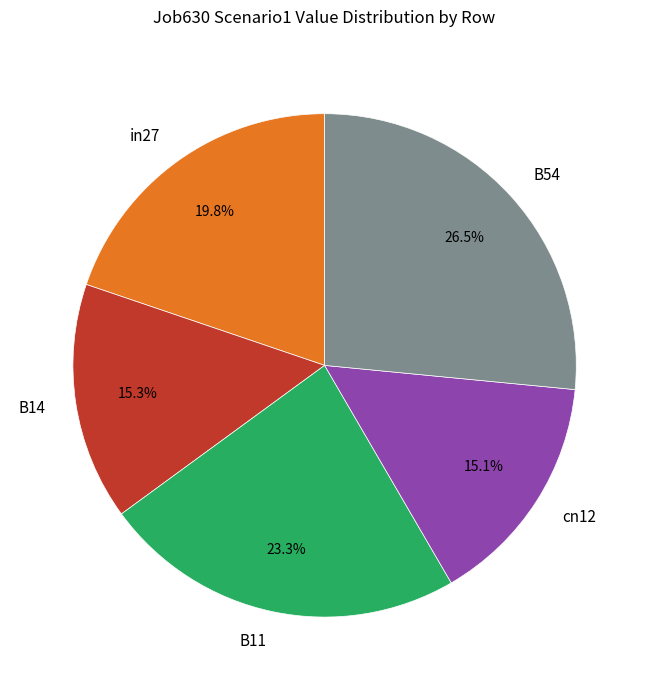

Is it true that B11 is 23% of the pie?

True